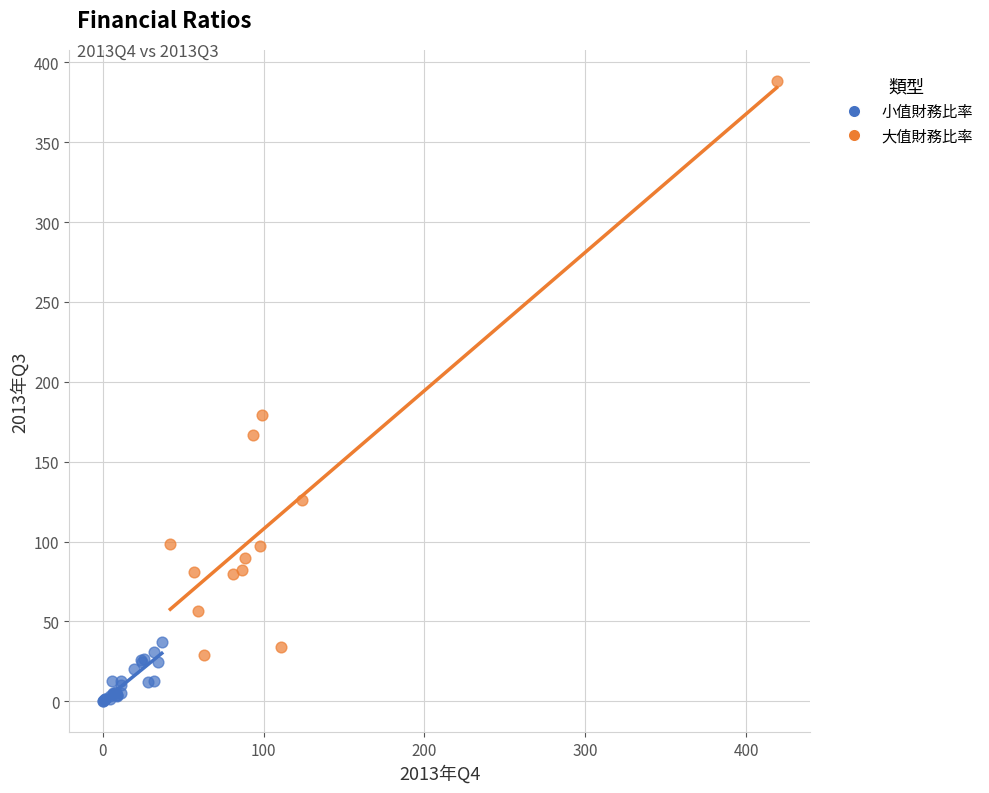

Which series reaches the maximum Y coordinate?

大值財務比率